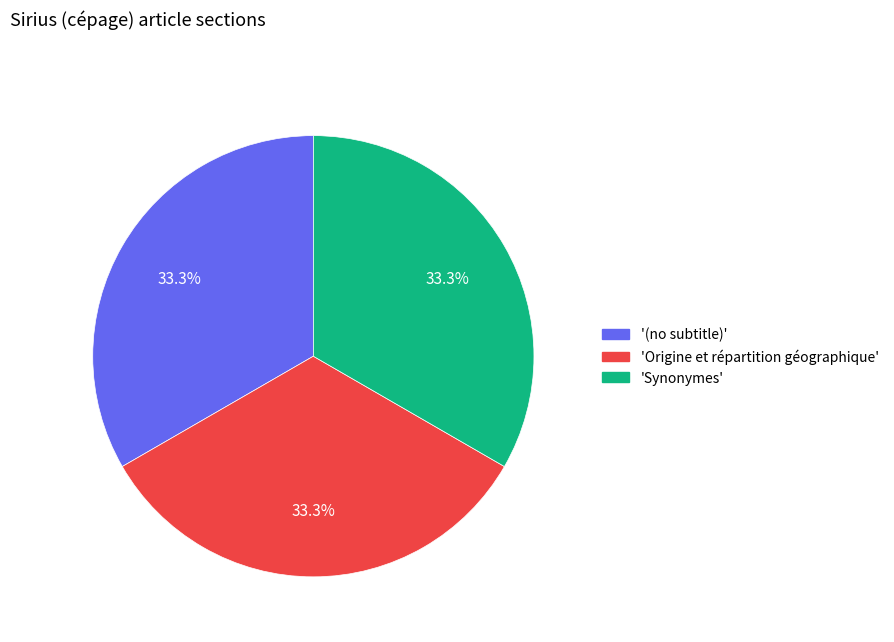

Does any single category account for the majority?

No